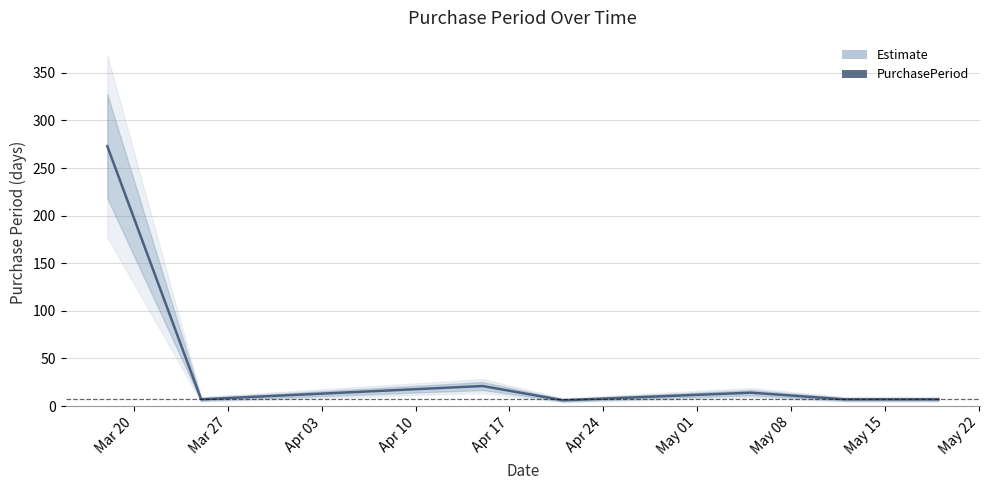

What is the value of the 5th point from the left?

14